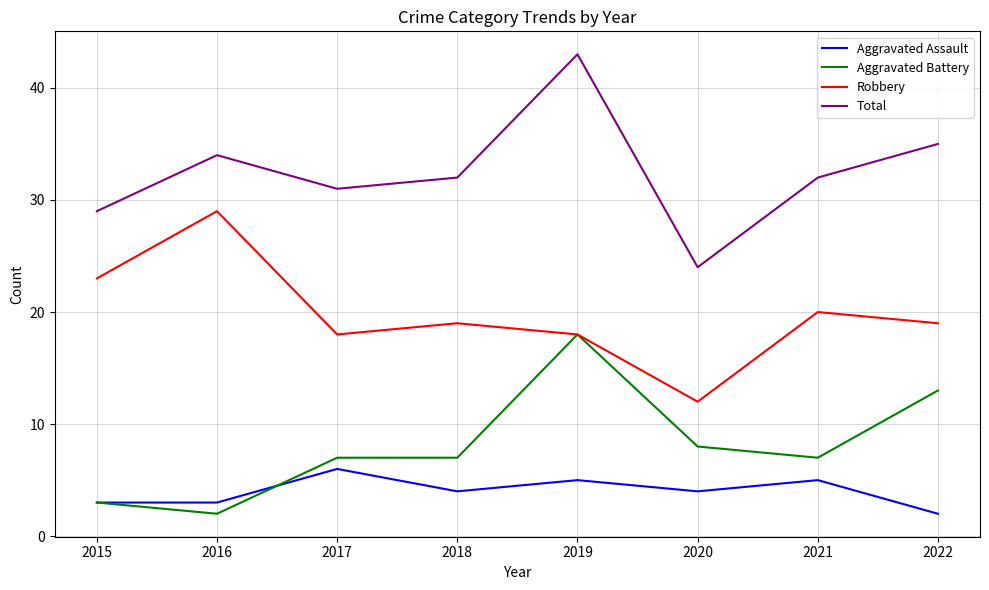

What value does the Aggravated Assault series have at 2021?

5